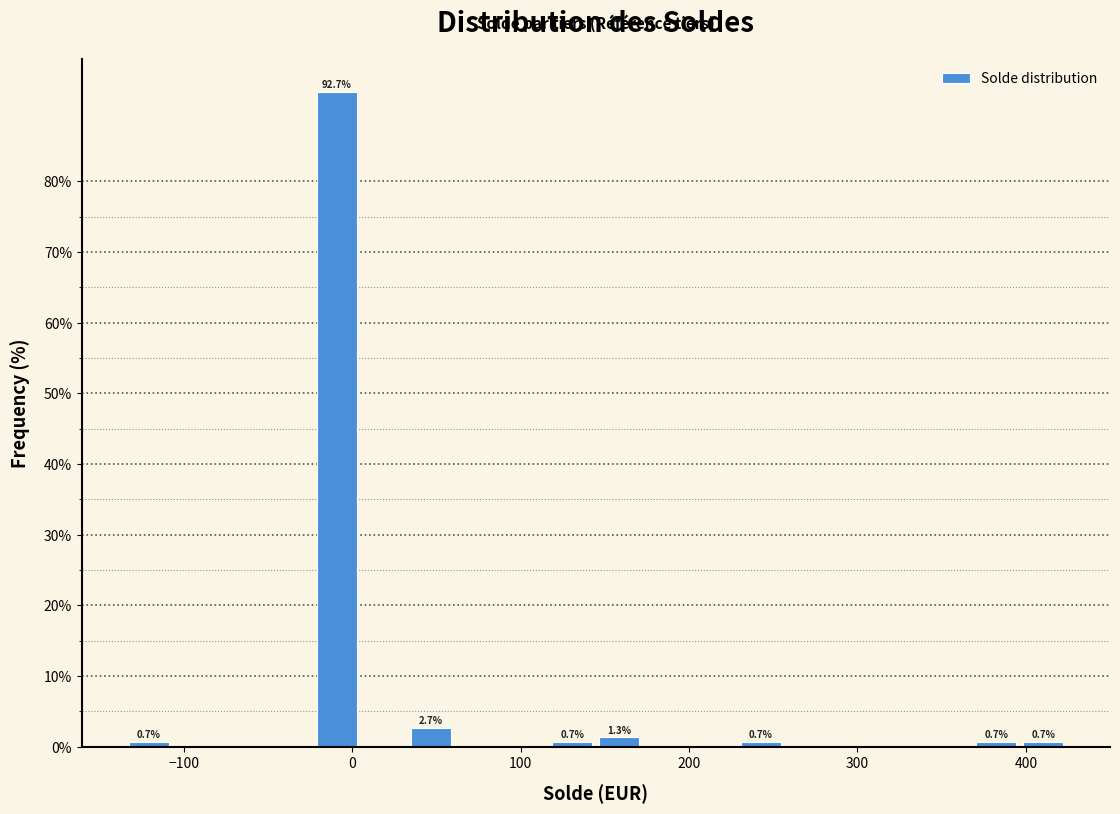

Read against the x-axis, roughly where is the centre of the tallest bar?

-10